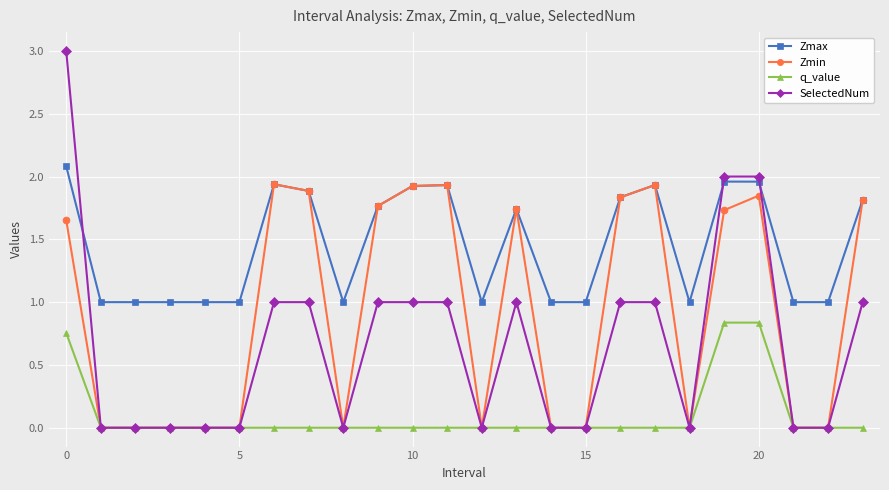

Which series has the largest total across all categories?

Zmax